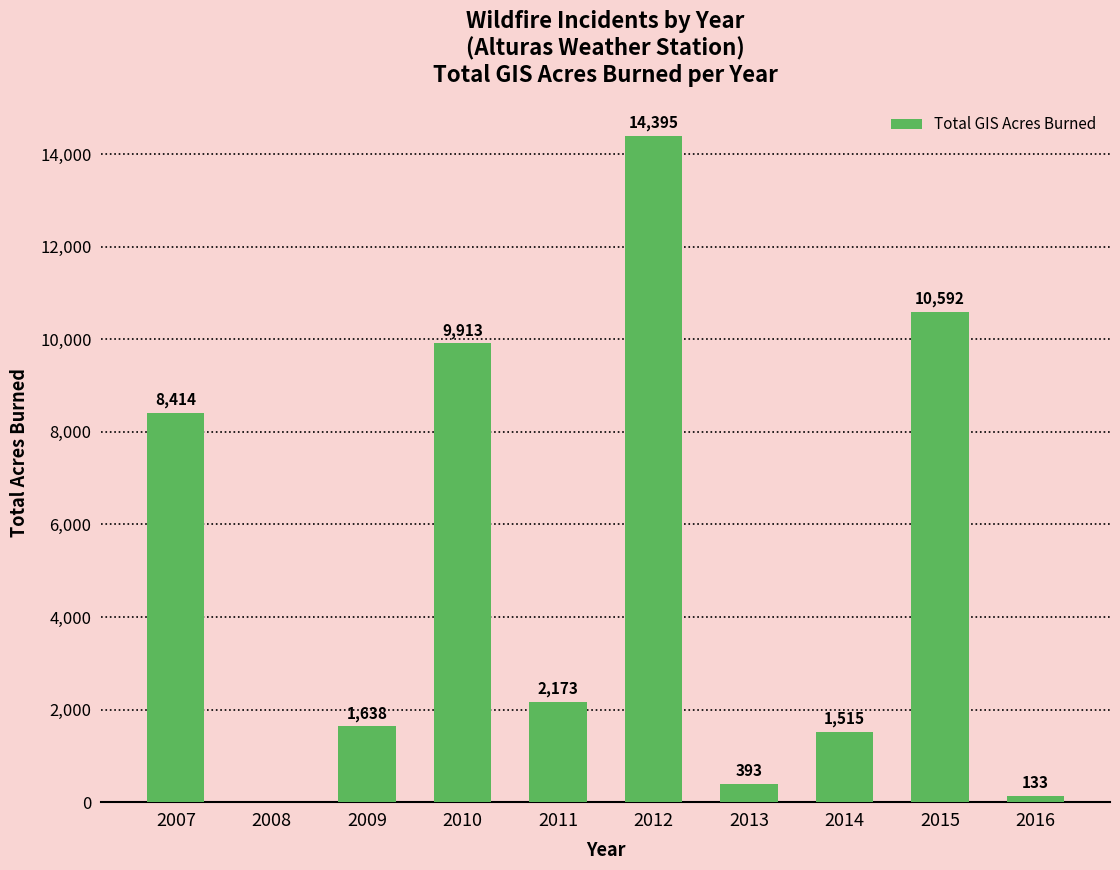

How many positive values are there?

9